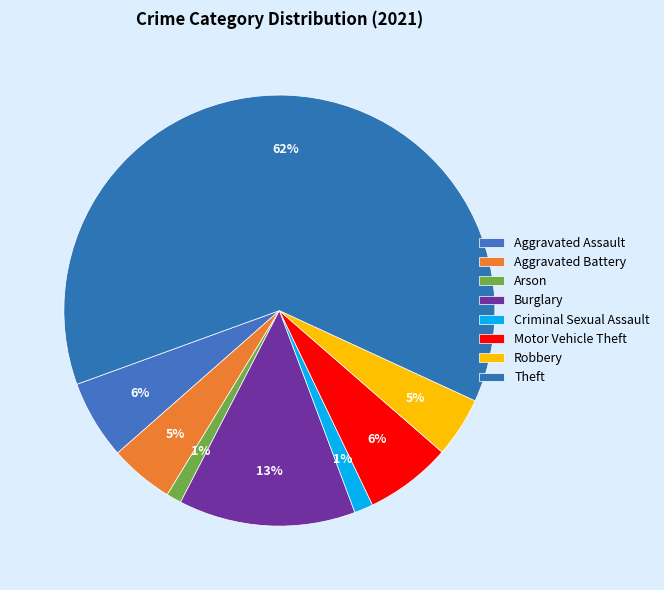

To the nearest percent, what is the average slice percentage?

12%